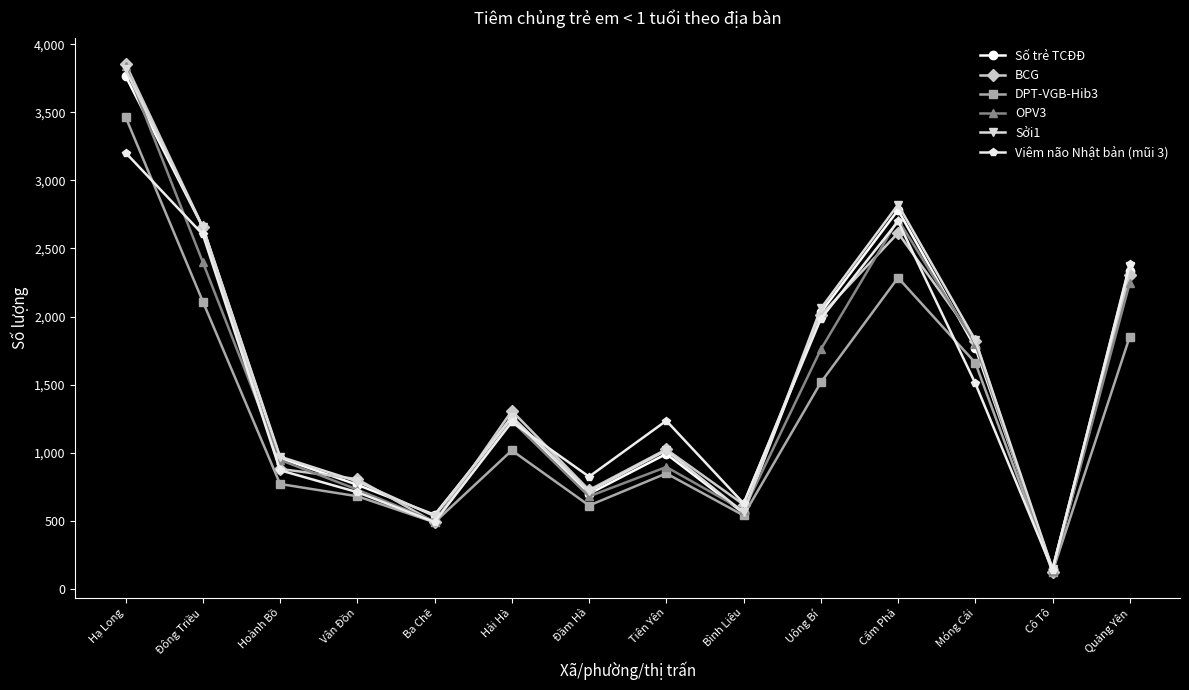

Where is BCG nearest to the value 1988?

Uông Bí